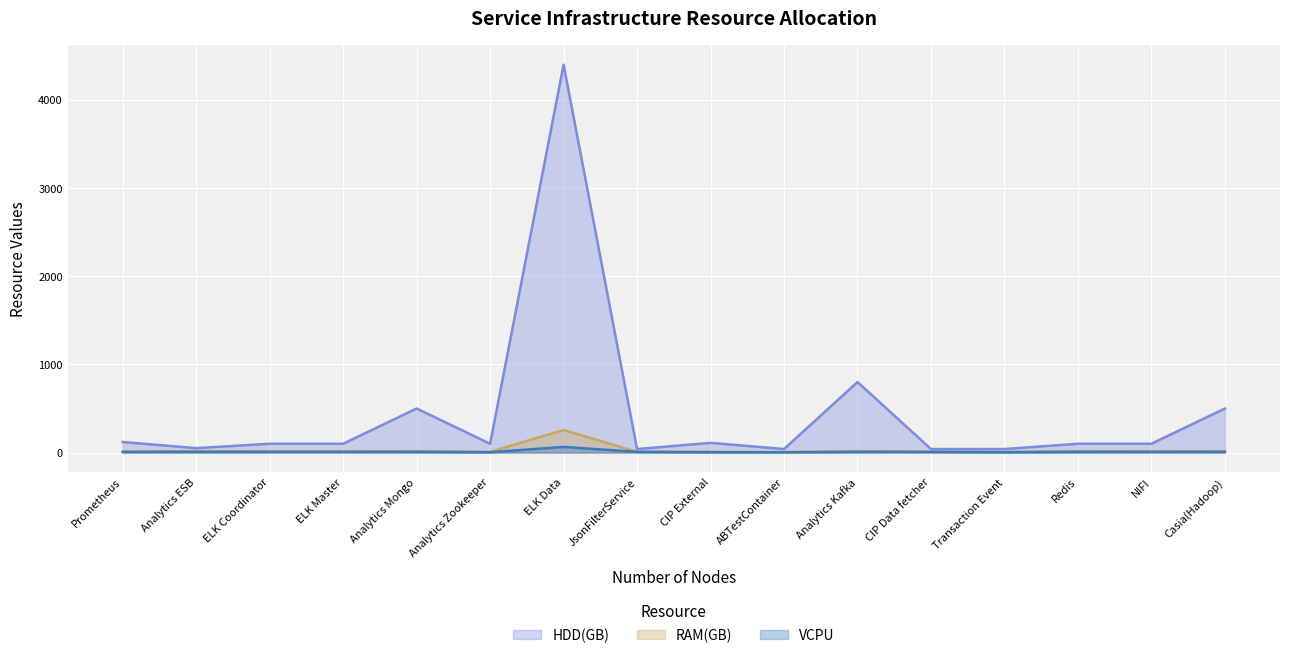

What is the difference between the maximum and minimum values in the HDD(GB) series?

4360